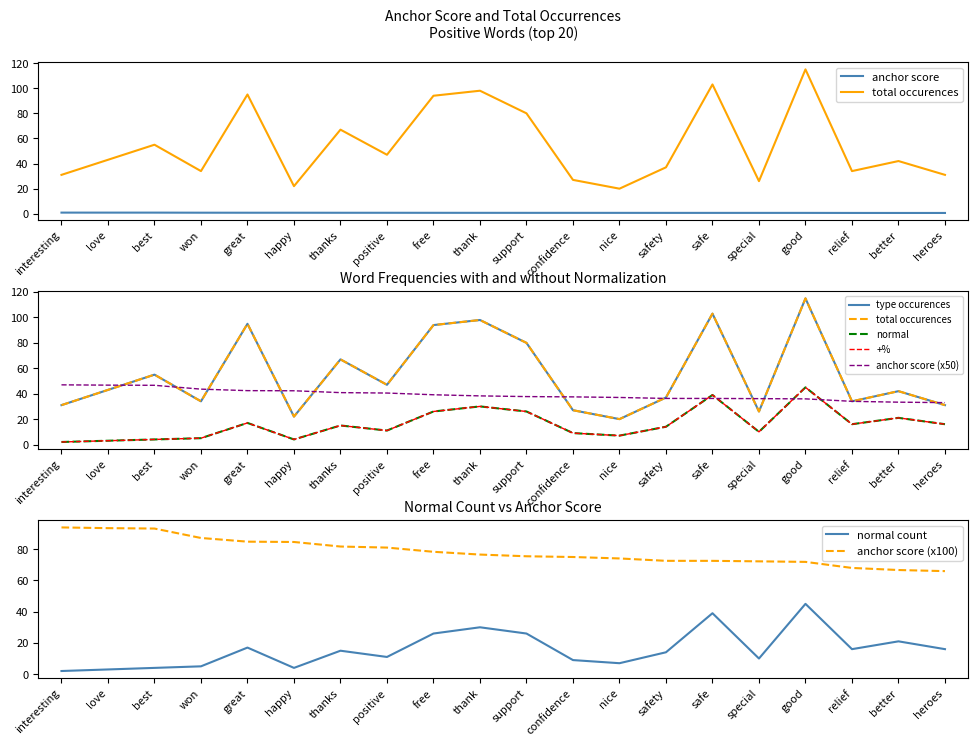

Which series has the largest total across all categories?

type occurences